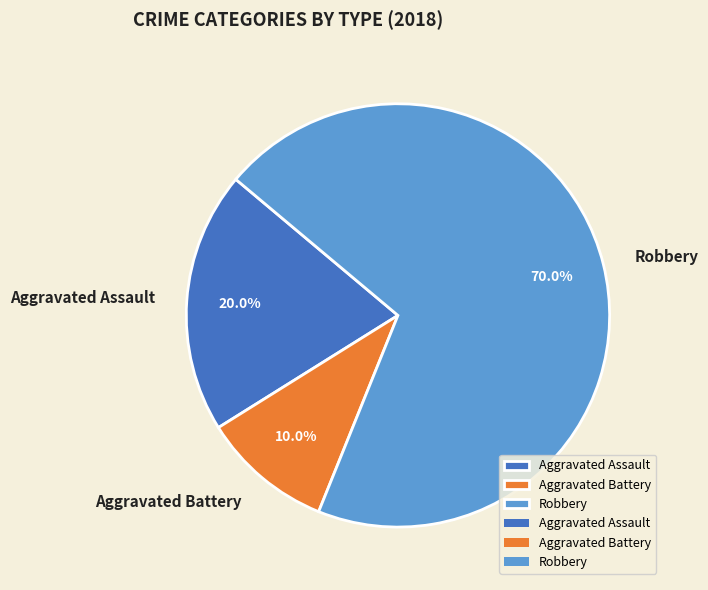

To the nearest percent, what is the difference between the largest and smallest slice percentages?

60%